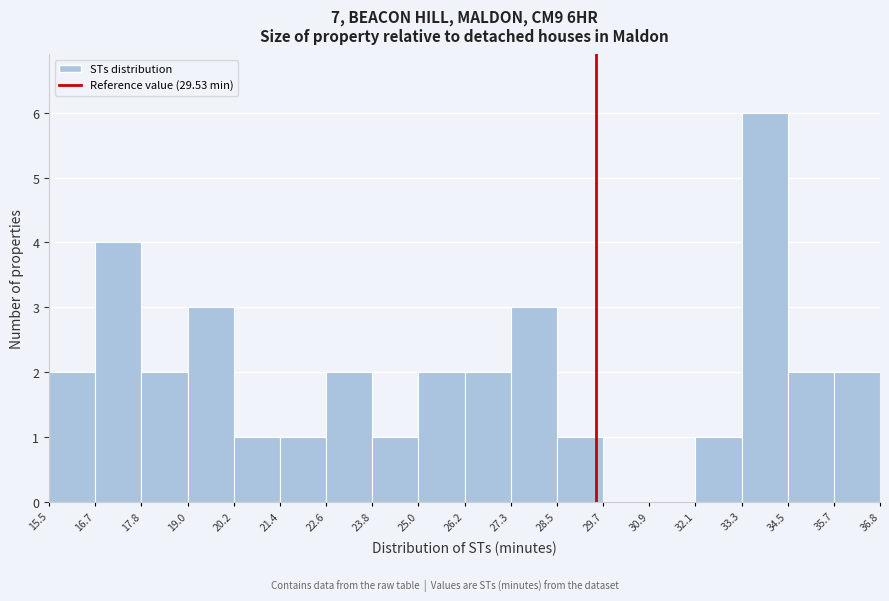

Which range on the x-axis has the tallest bar?

33.3 to 34.5